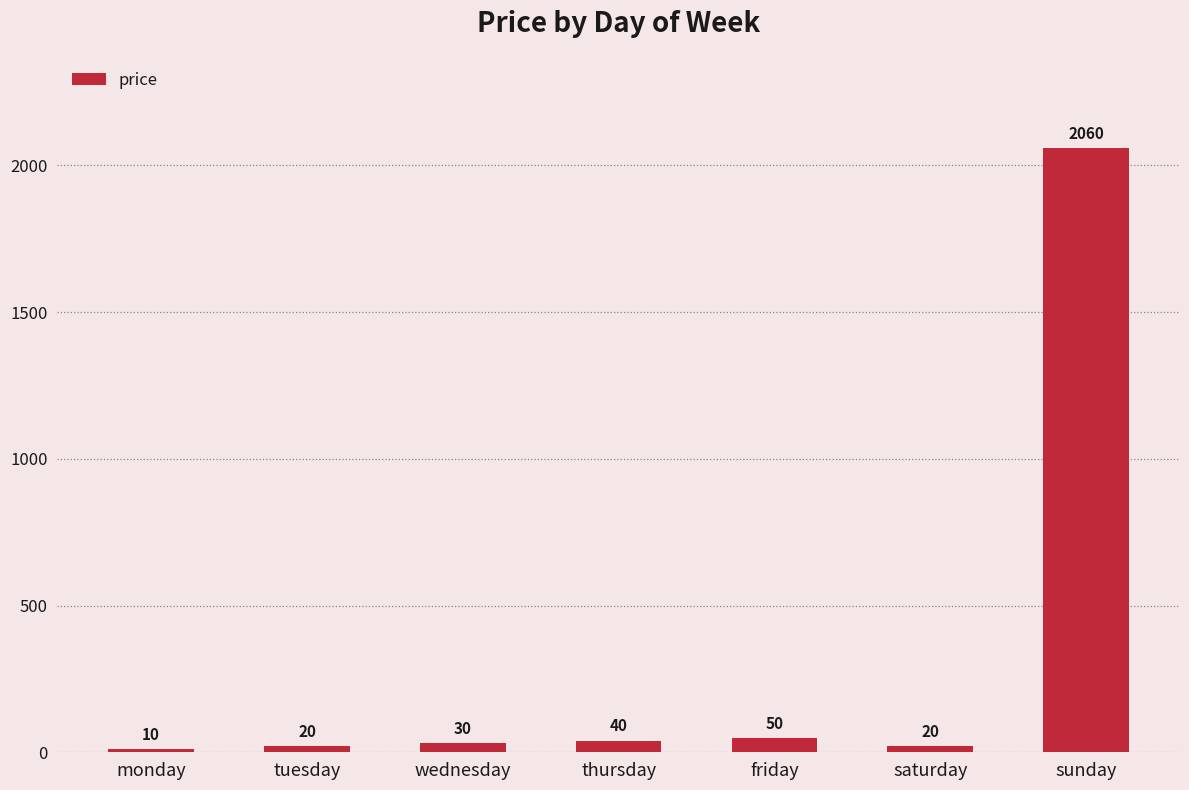

Which label corresponds to the smallest value in the chart?

monday